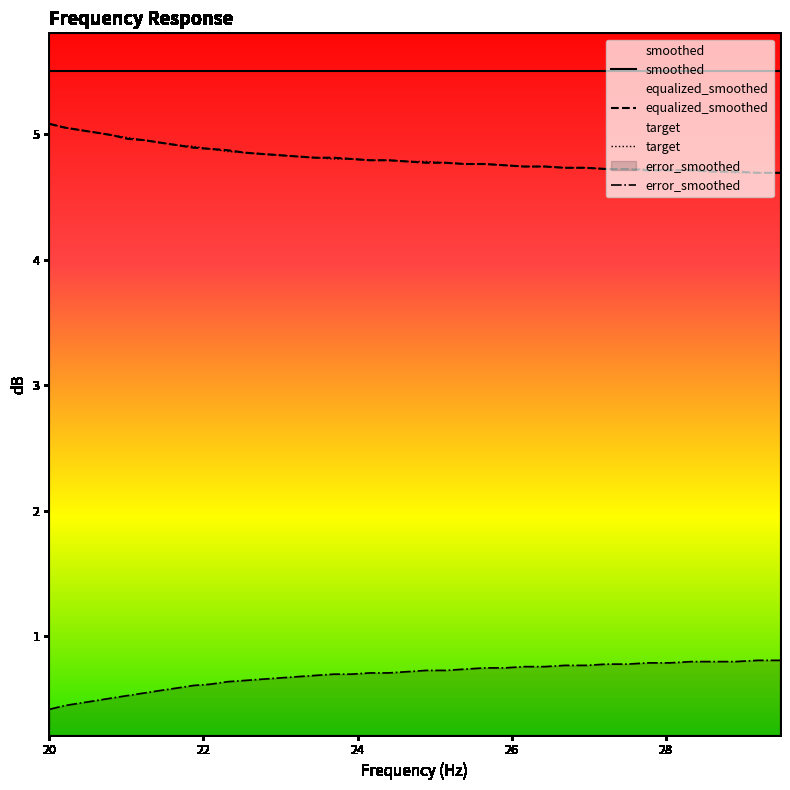

What is the highest value of the equalized_smoothed series?

5.1